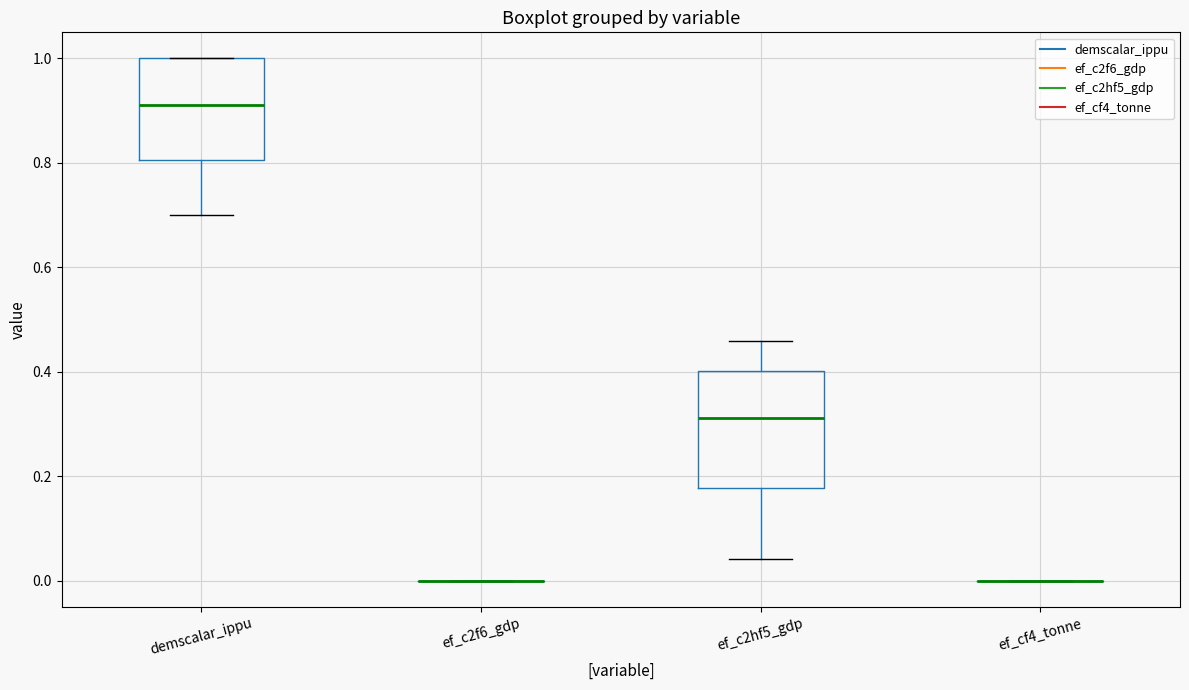

Reading left to right, read every box against the y-axis: the position of its median line, the range the box covers, and the ends of its whiskers. The values are not printed on the chart, so give them approximately, as read against the axis.

demscalar_ippu: median 0.92, box 0.80 to 1.00, whiskers 0.70 to 1.00
ef_c2f6_gdp: box collapsed to a line at 0.00, whiskers 0.00 to 0.00
ef_c2hf5_gdp: median 0.32, box 0.18 to 0.40, whiskers 0.04 to 0.46
ef_cf4_tonne: box collapsed to a line at 0.00, whiskers 0.00 to 0.00